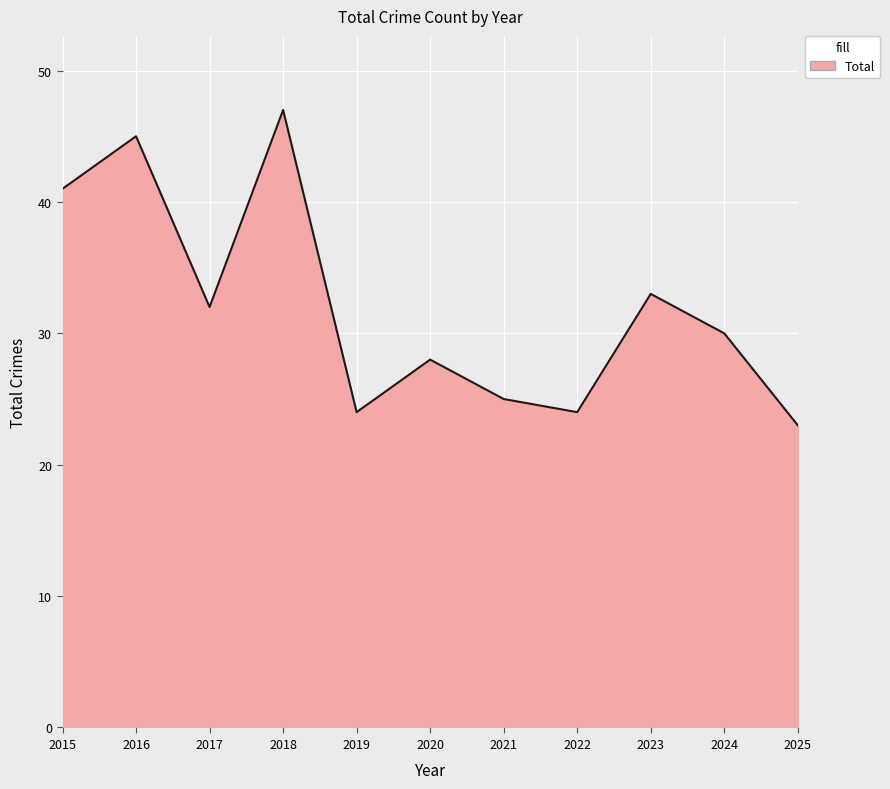

The value at 2019 is 24. True or false?

True